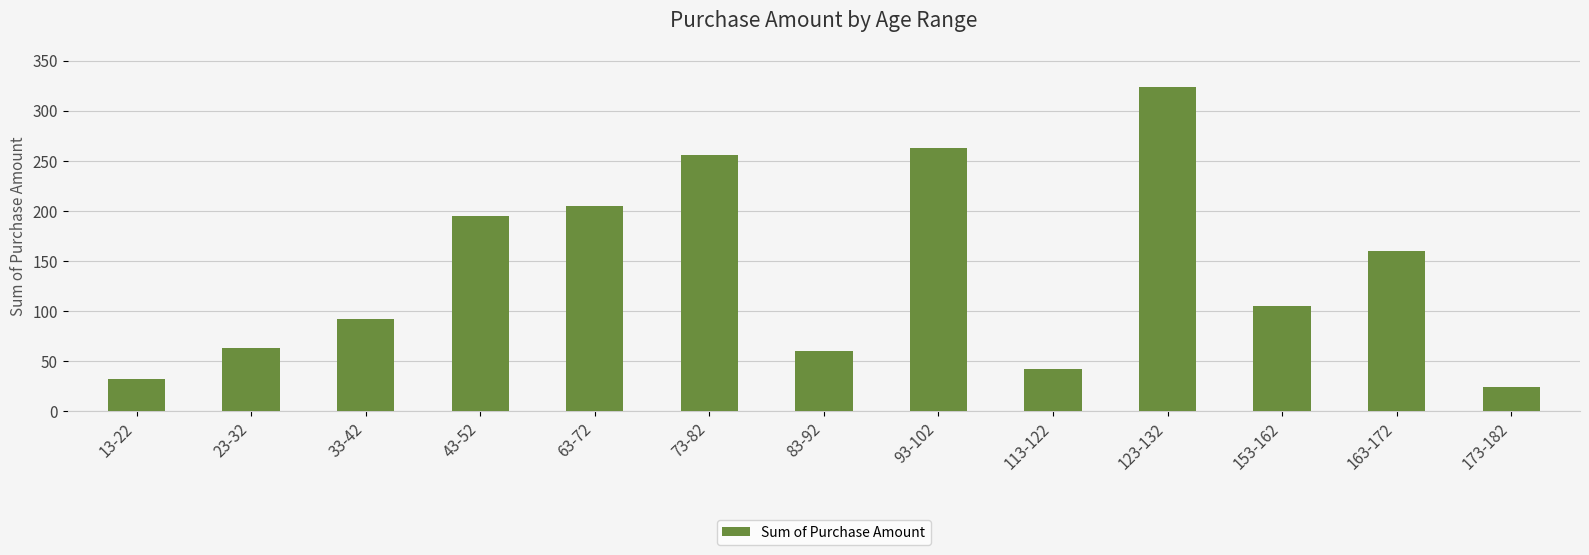

What is the difference between the values at 33-42 and 123-132?

232